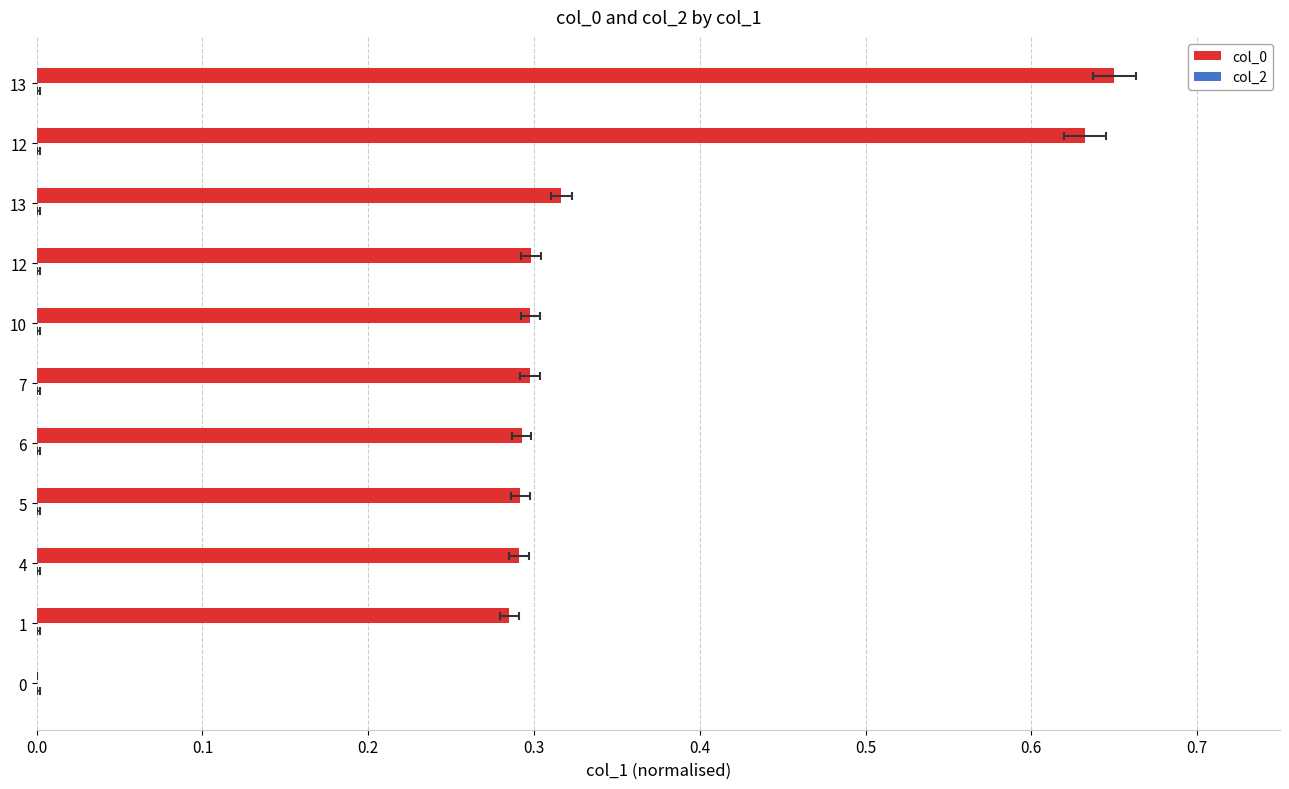

What is the sum of all col_2 values?

2.8